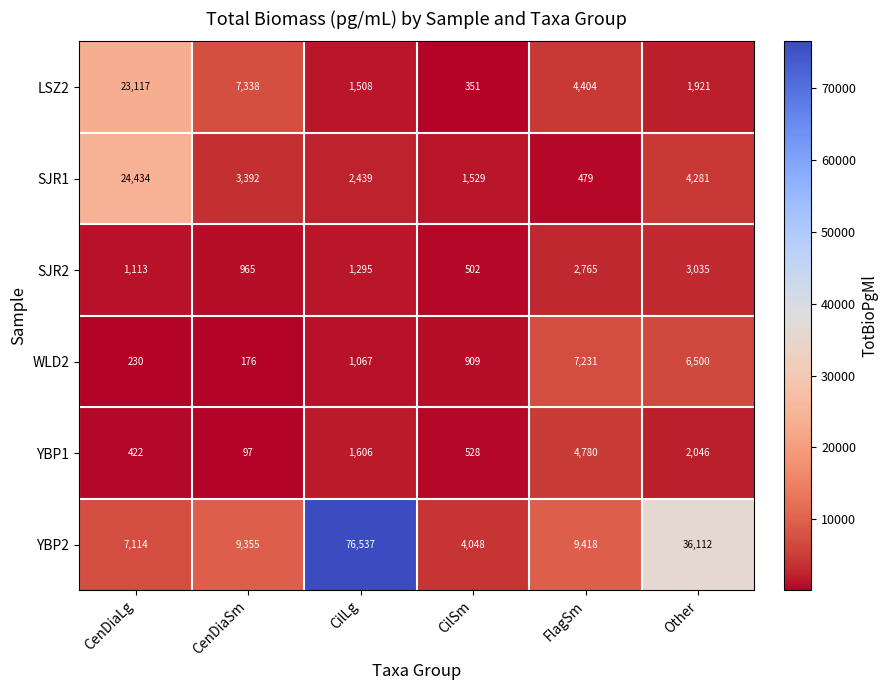

At which label does SJR1 first exceed 3392?

CenDiaLg